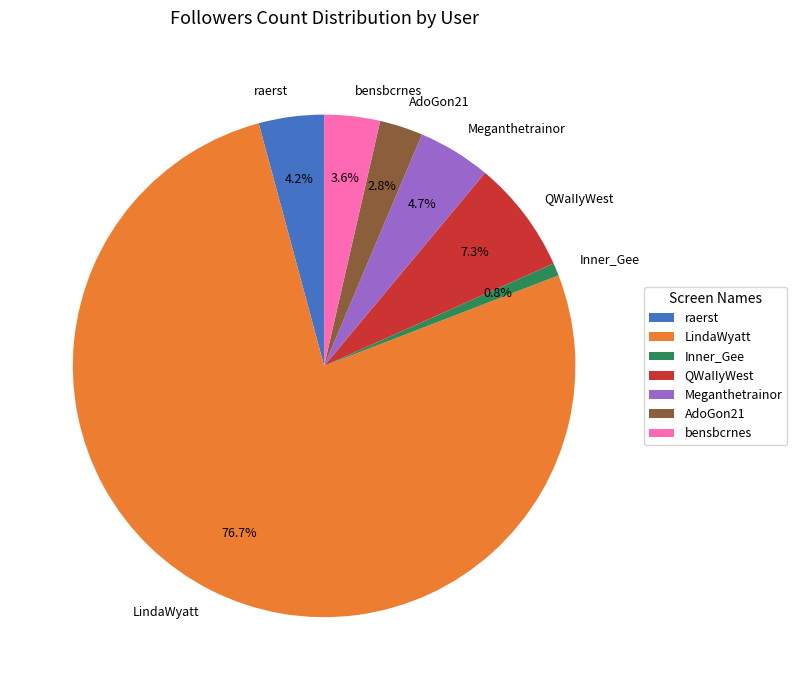

Which category has the biggest portion of the pie?

LindaWyatt